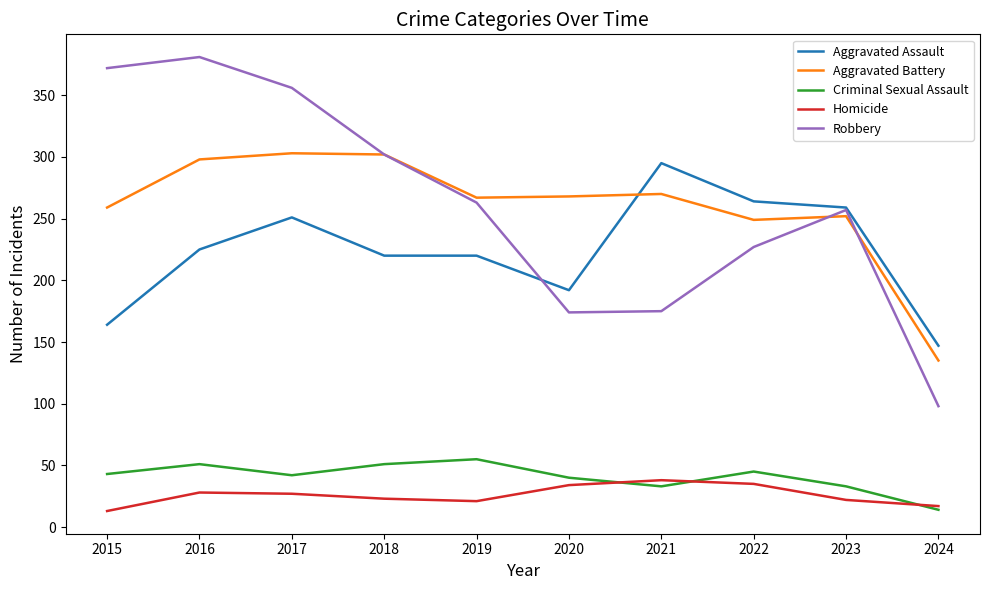

What value does the Robbery series have at 2024?

98